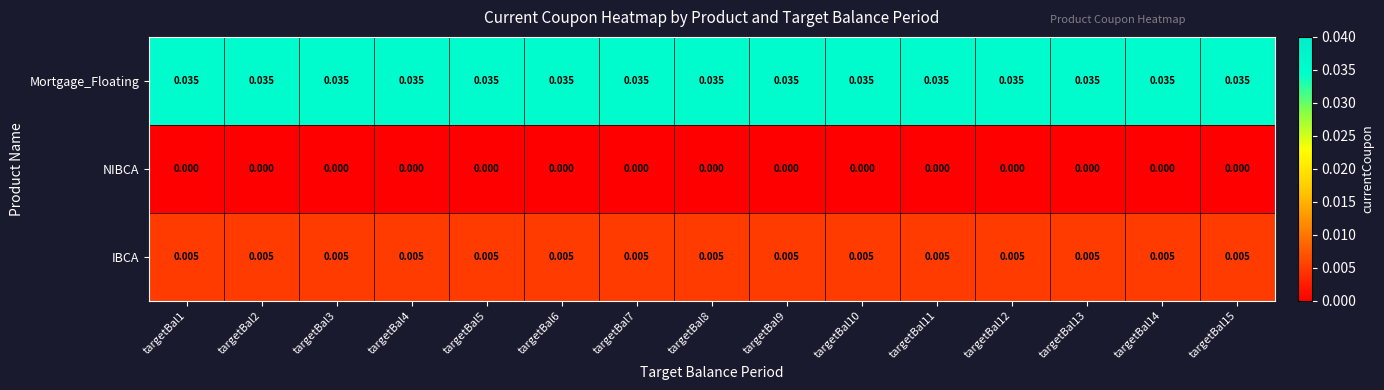

Which series has the largest total across all categories?

Mortgage_Floating